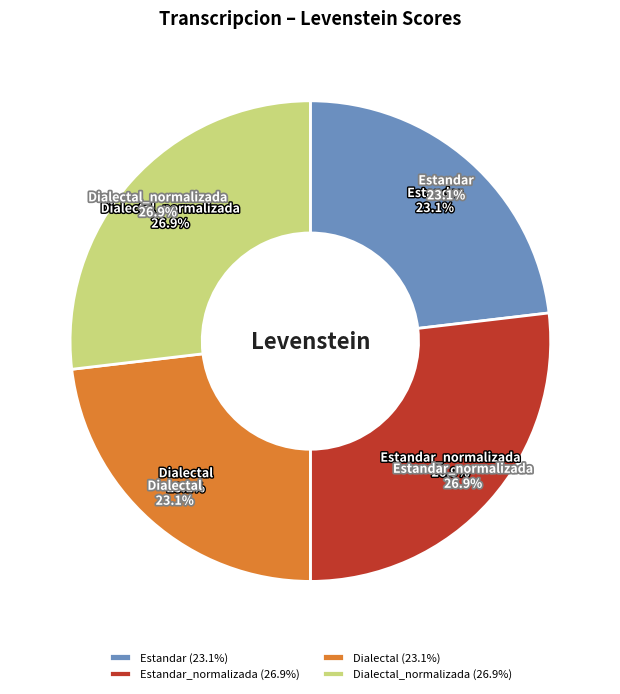

How many slices are in this pie chart?

4